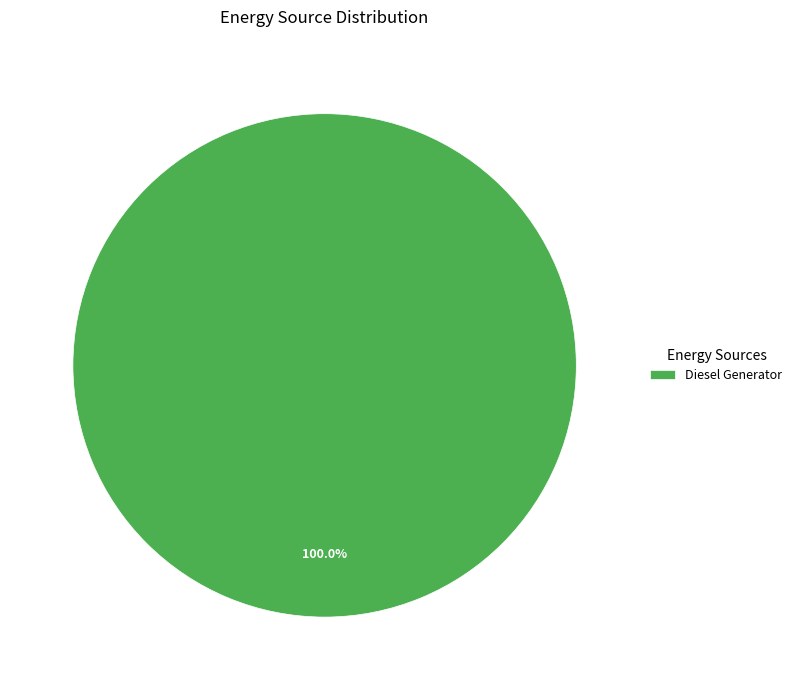

Rank the categories by value from lowest to highest.

Diesel Generator